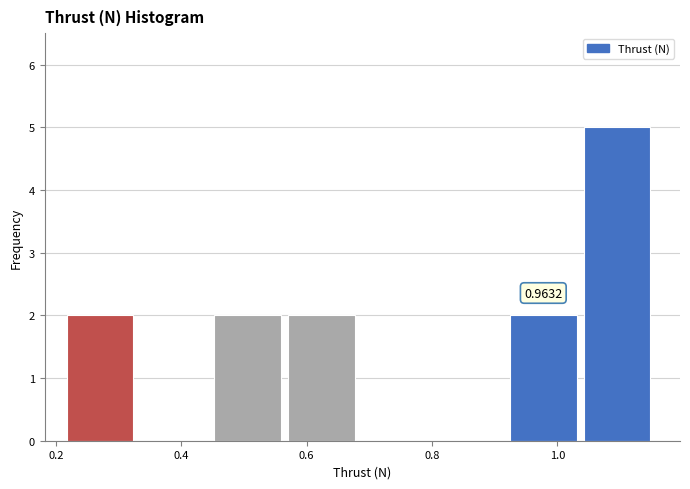

Which range on the x-axis has the tallest bar?

1.04 to 1.16